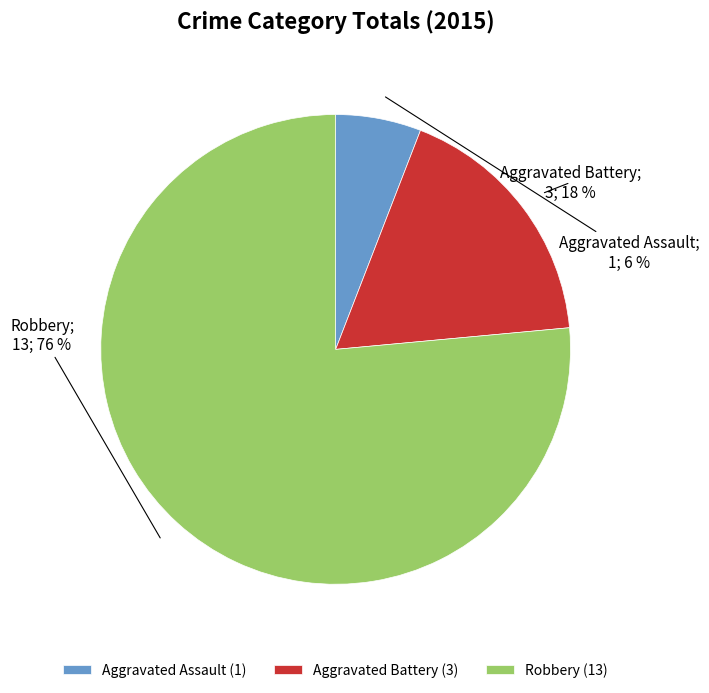

To the nearest percent, what is the combined percentage of Robbery (13) and Aggravated Battery (3)?

94%